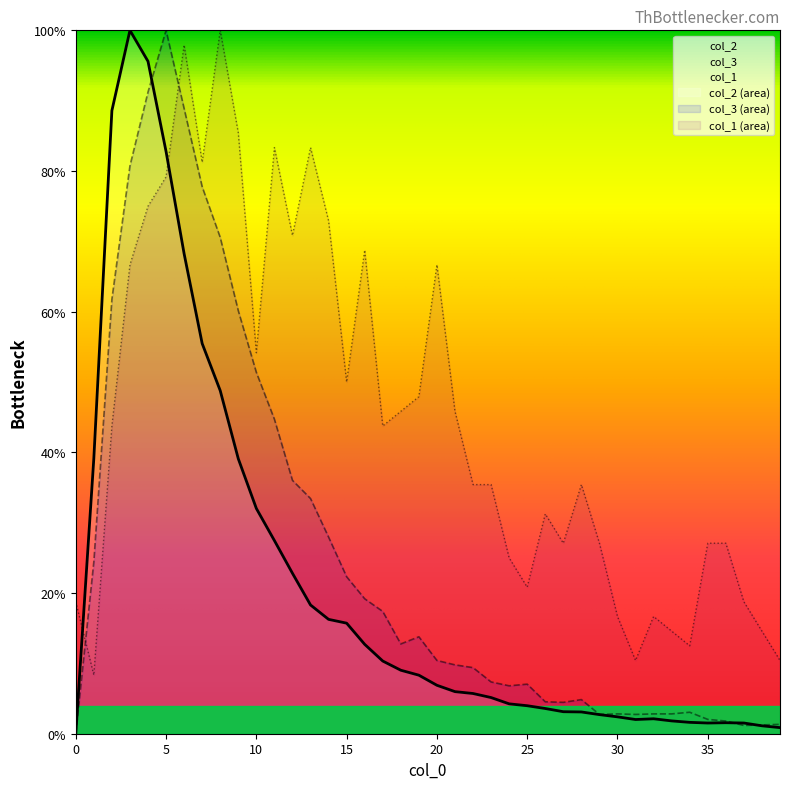

True or false: col_3 has more than 2 points higher than both neighbors.

True